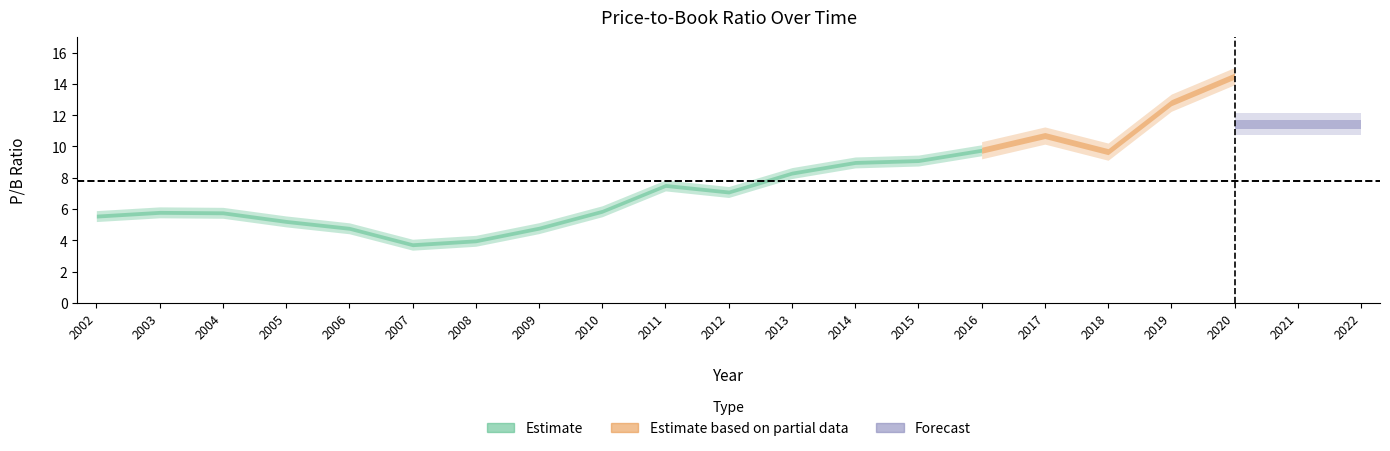

What is the change in value from 2002 to 2009?

-0.8